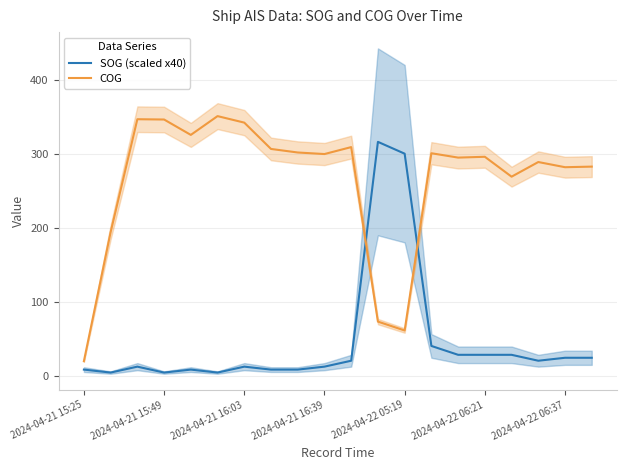

Reading left to right, extract all data points from this chart.

SOG (scaled x40): 8.0	4.0	12.0	4.0	8.0	4.0	12.0	8.0	8.0	12.0	20.0	316.0	300.0	40.0	28.0	28.0	28.0	20.0	24.0	24.0
COG: 19.4	193.9	346.6	346.2	325.4	350.8	342.0	306.4	301.6	299.5	308.9	72.9	60.9	300.6	294.7	295.8	268.9	288.7	281.7	282.5